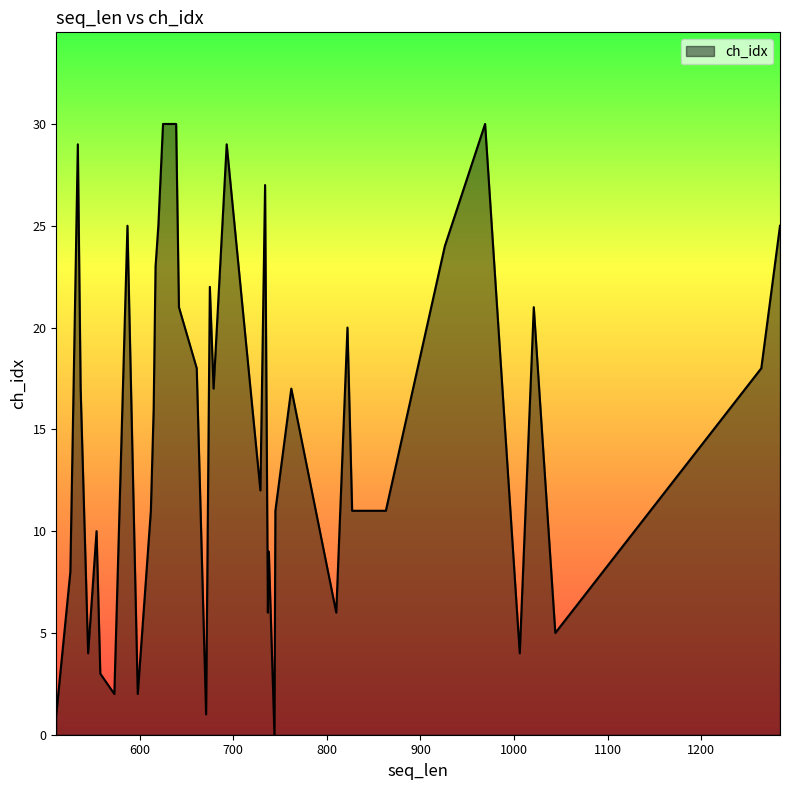

True or false: the data has more than 2 interior local peaks.

True